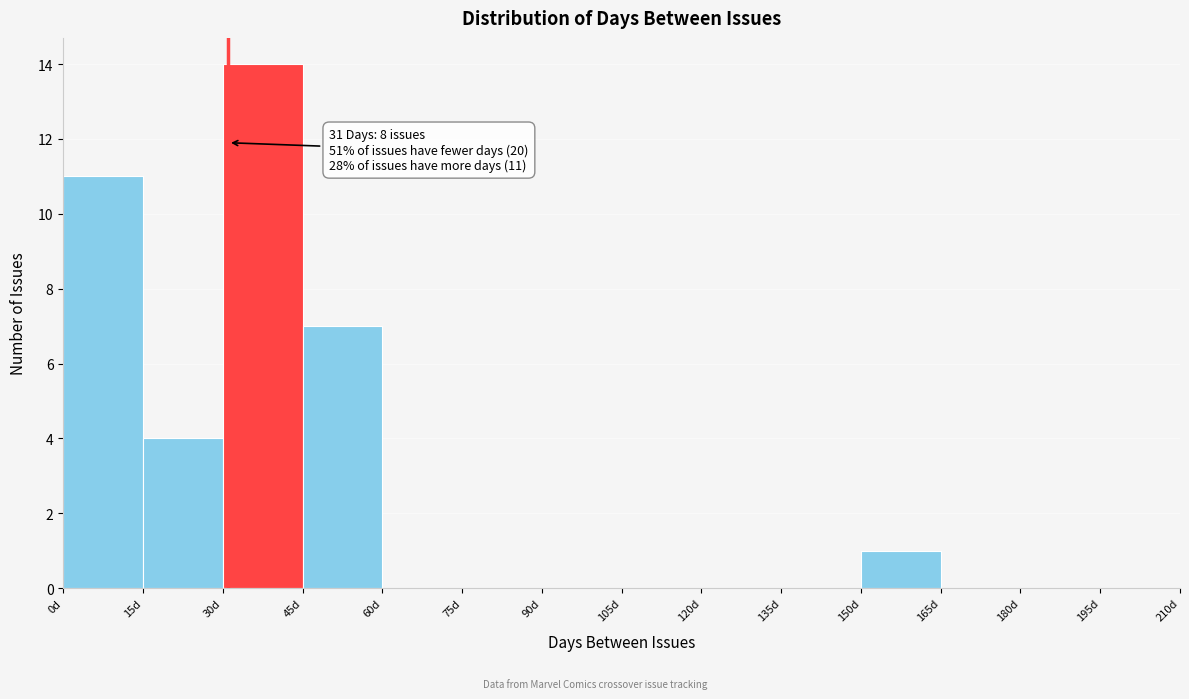

Which range on the x-axis has the tallest bar?

30 to 45